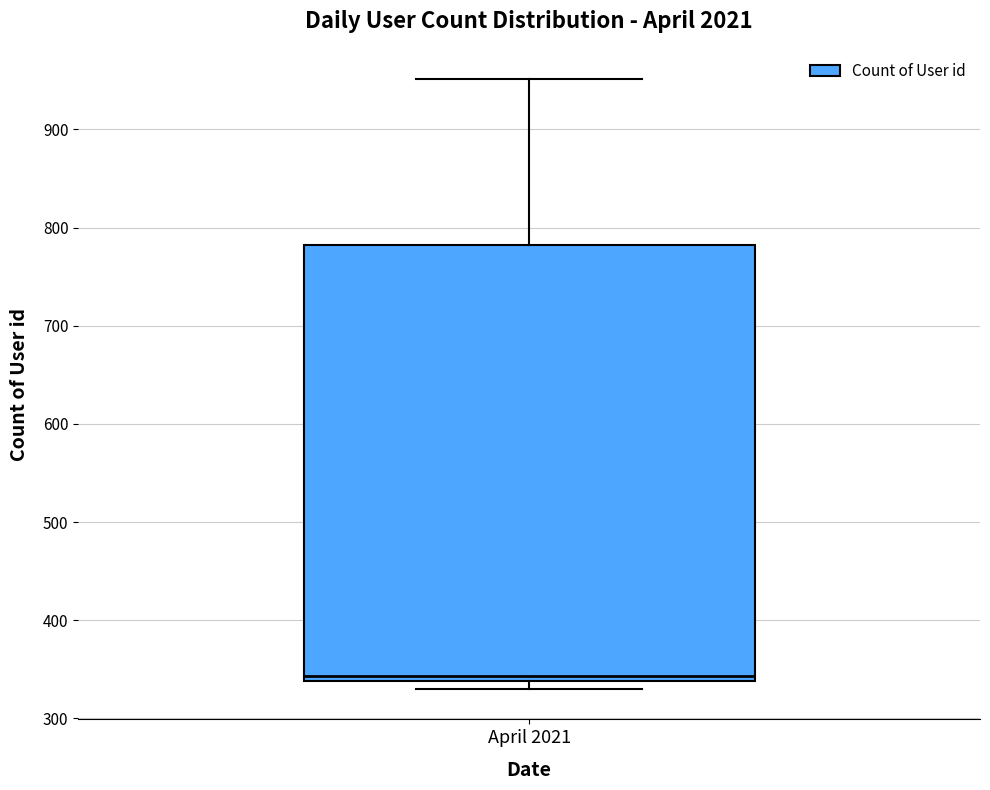

Transcribe this box plot: give where the median line is, the range the box spans, and where the two whiskers end, as read against the y-axis. The values are not printed on the chart, so give them approximately, as read against the axis.

median 340 (just above the box's lower edge), box 340 to 780, whiskers 330 to 950